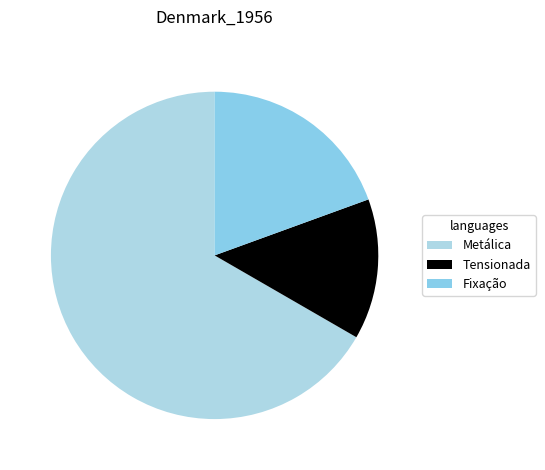

What is the largest slice in the pie chart?

Metálica